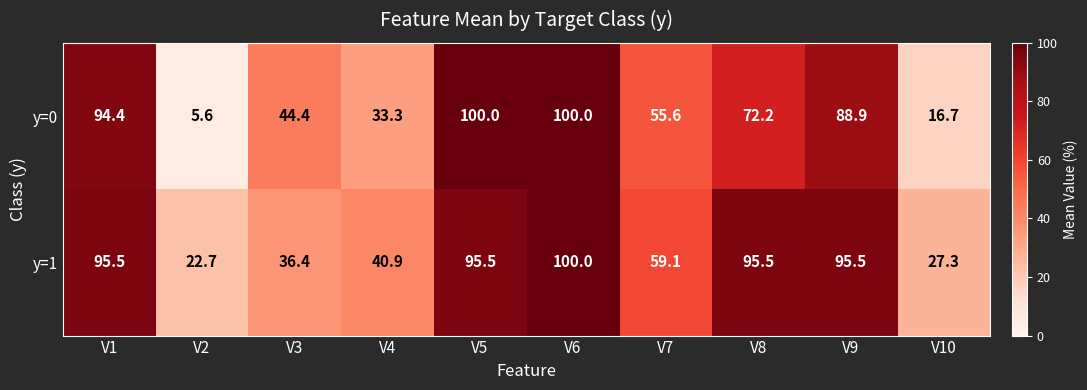

What is the minimum value for y=1?

22.7